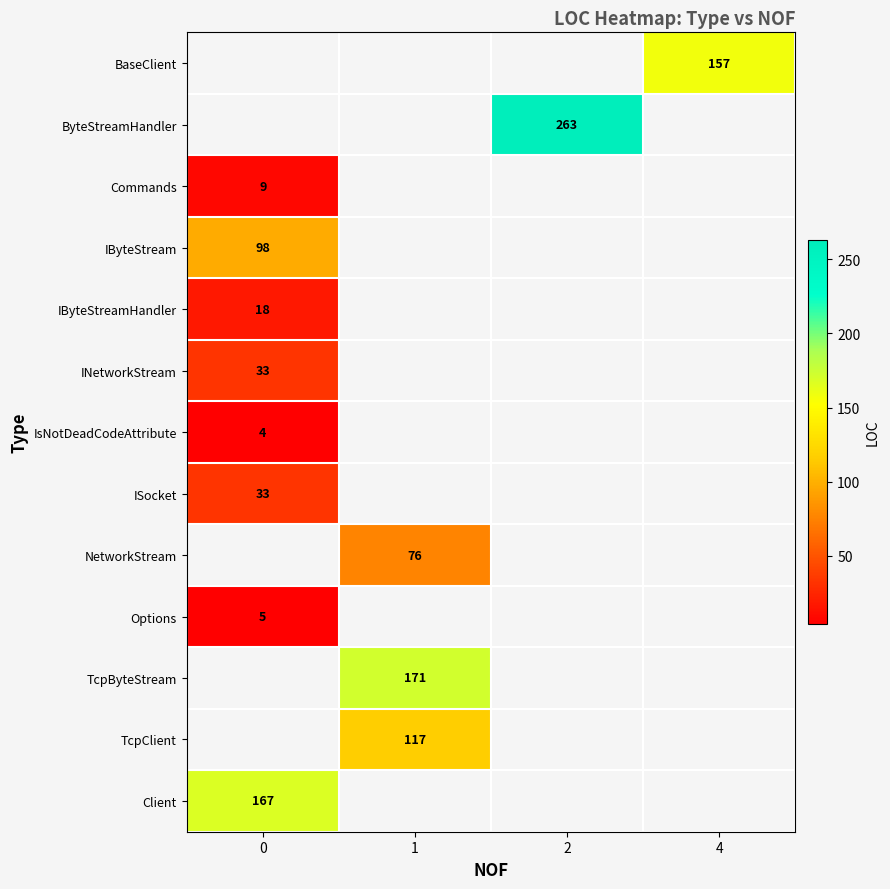

Is it true that ISocket equals 23 at 0?

False